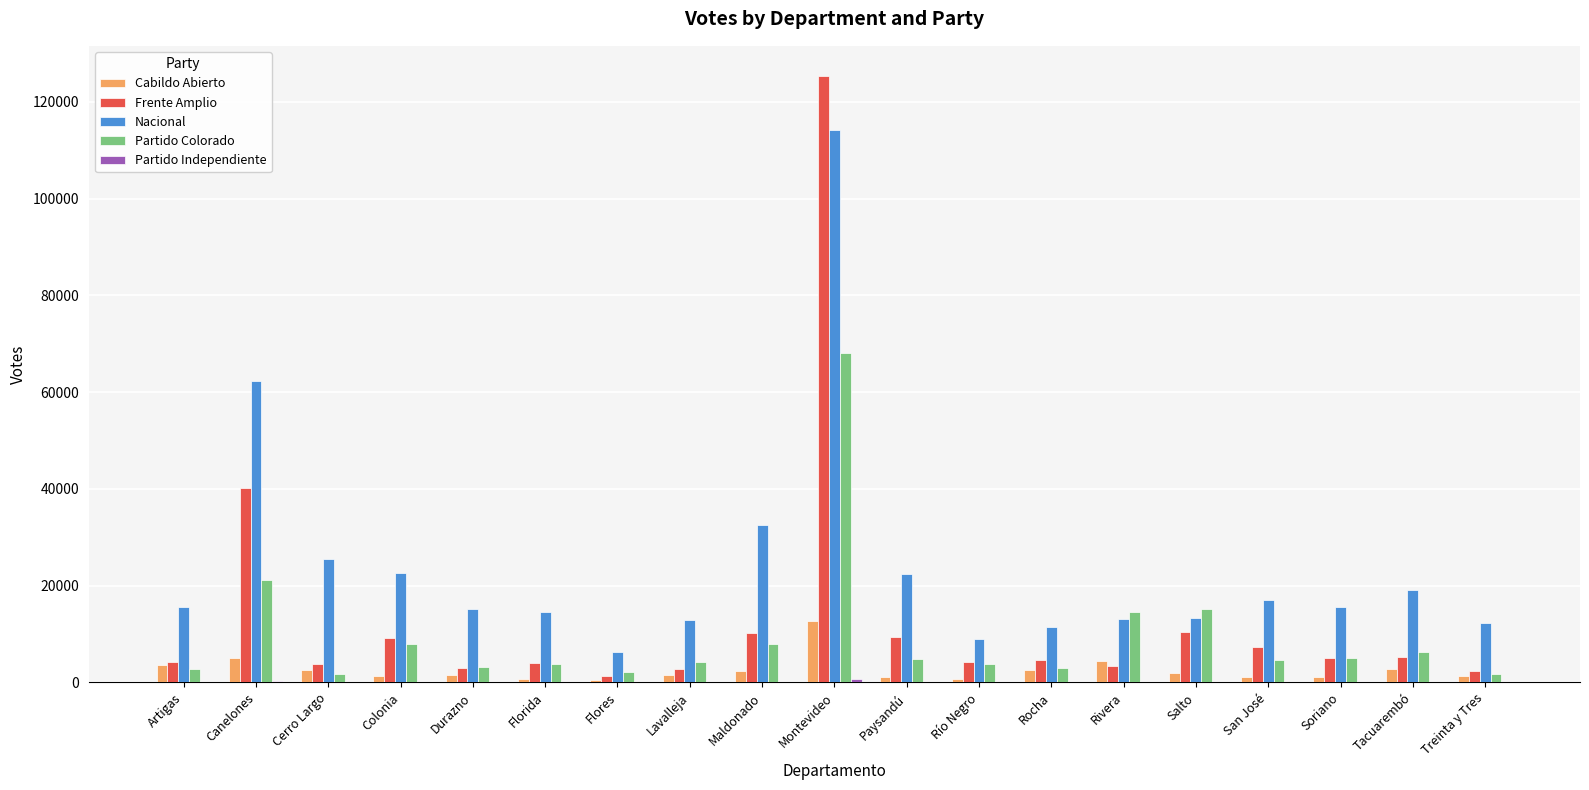

The Partido Colorado series shows 3898 at Río Negro. True or false?

True